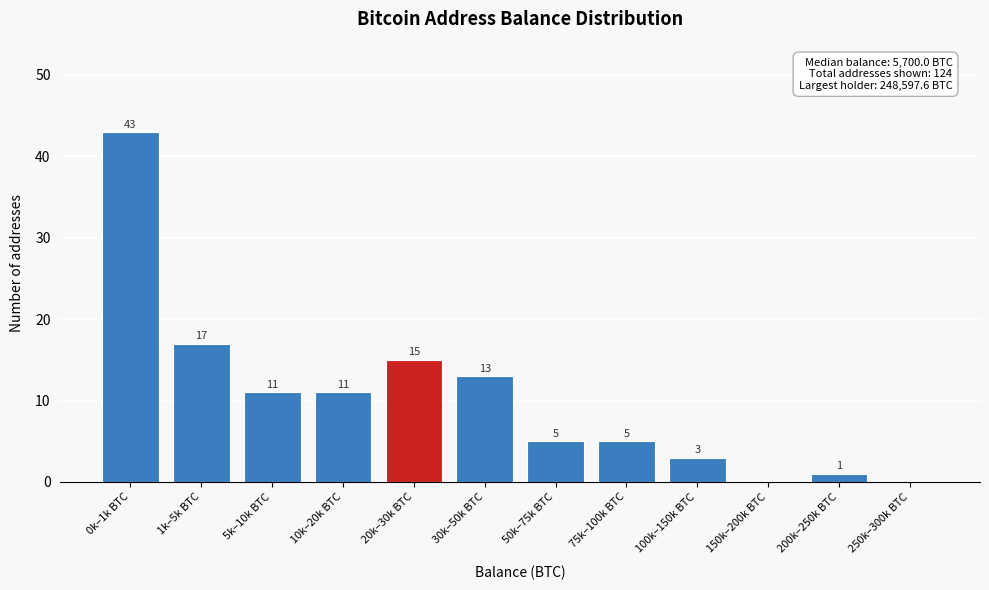

Reading right to left, extract all data points from this chart.

250k–300k BTC=0	200k–250k BTC=1	150k–200k BTC=0	100k–150k BTC=3	75k–100k BTC=5	50k–75k BTC=5	30k–50k BTC=13	20k–30k BTC=15	10k–20k BTC=11	5k–10k BTC=11	1k–5k BTC=17	0k–1k BTC=43